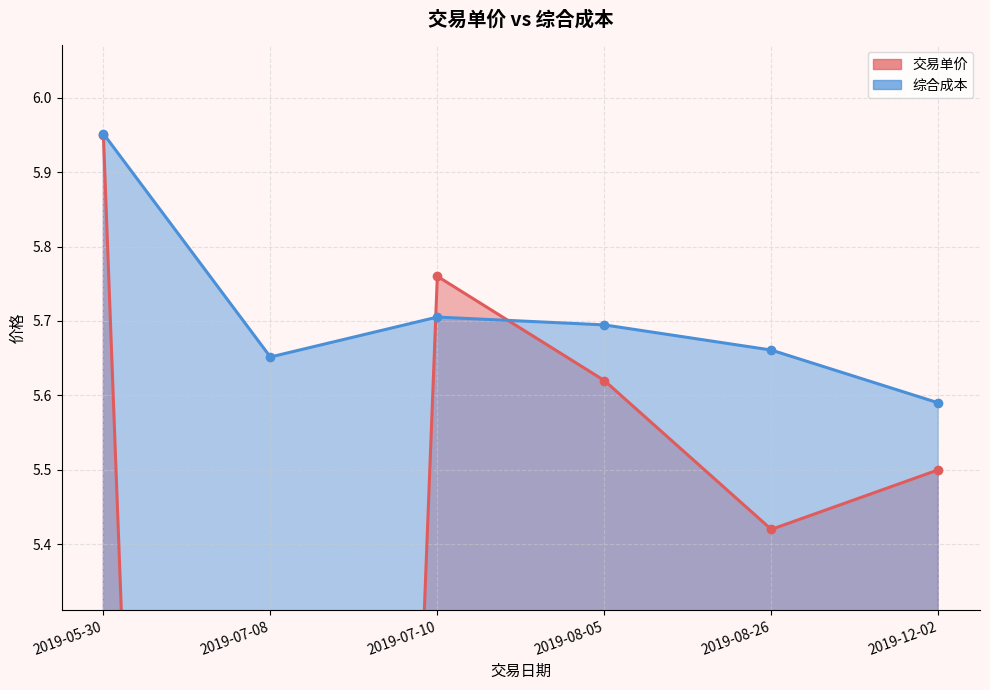

How many lines are shown in the chart?

2